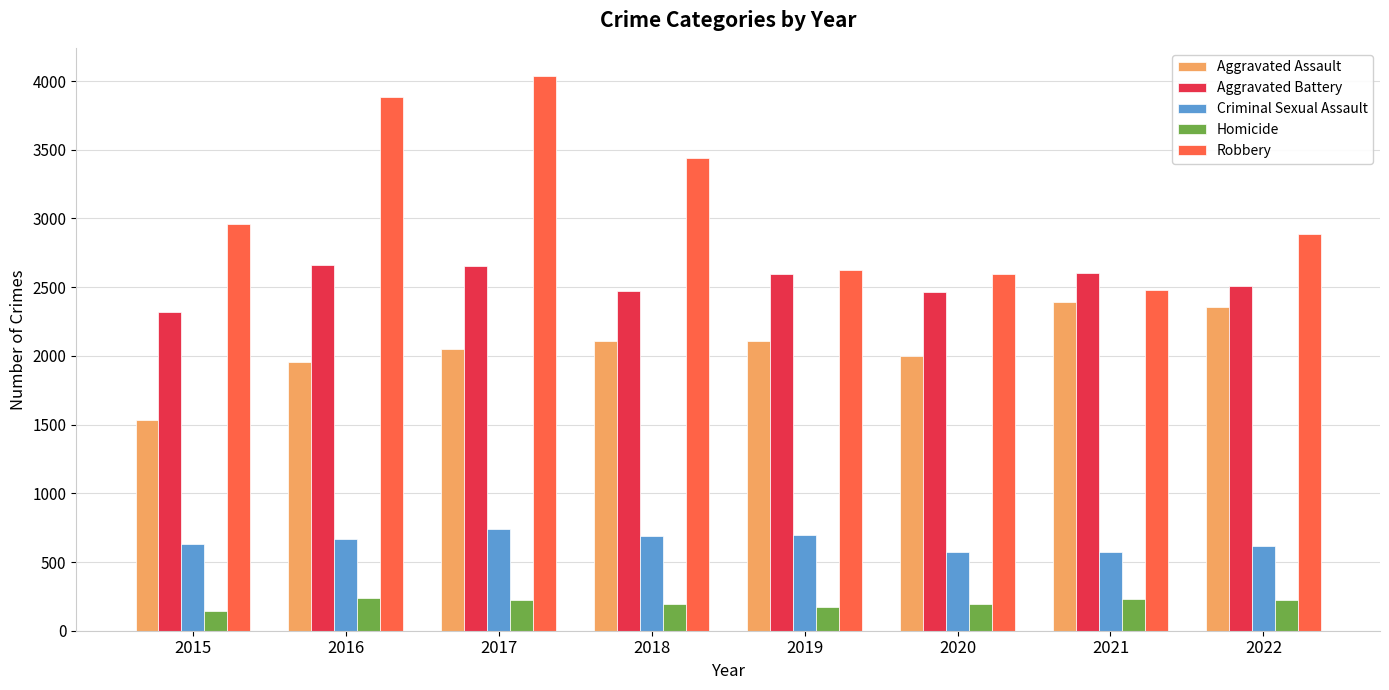

Between 2016 and 2019, which series saw the biggest shift?

Robbery